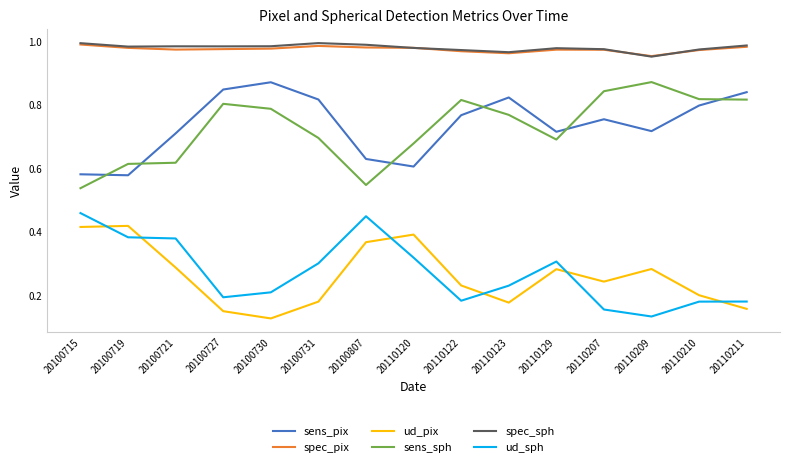

Where is ud_pix nearest to the value 0?

20100730